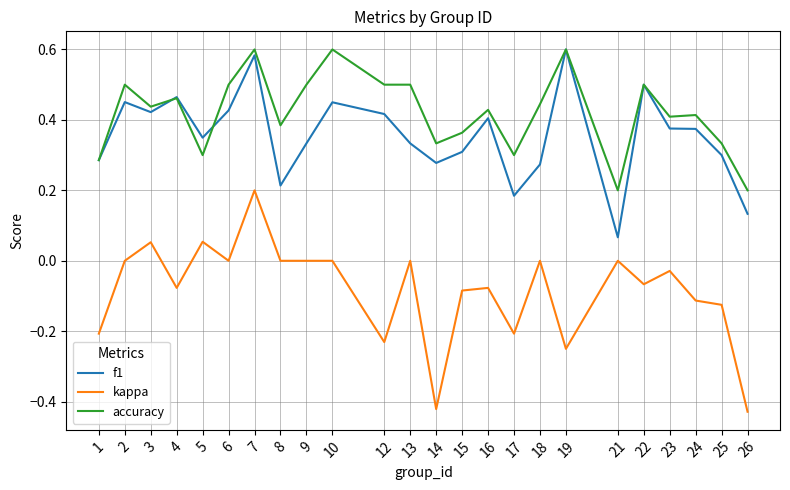

Is the value of f1 at 5 greater than the value of kappa at 12?

Yes